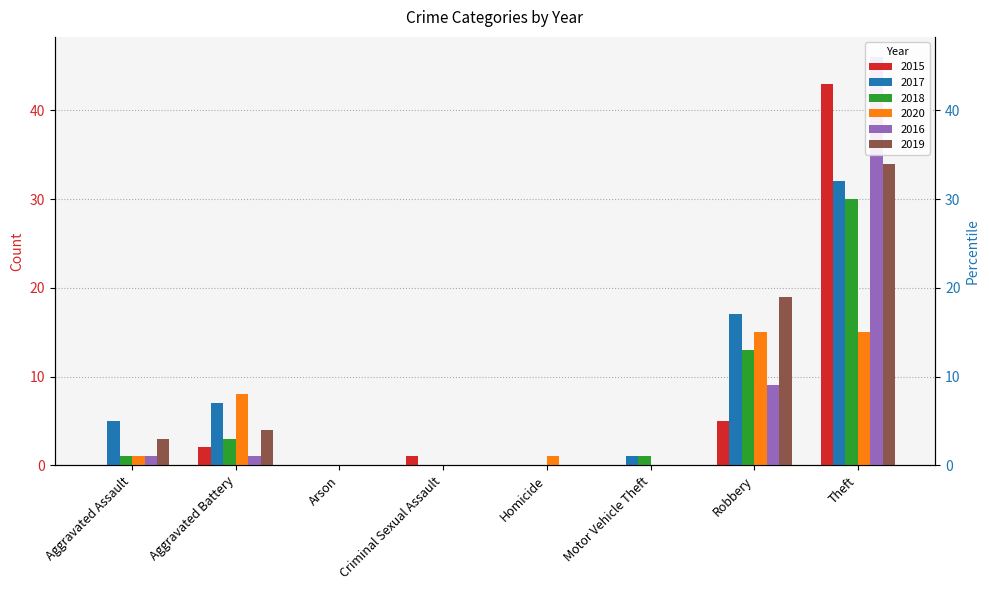

Which label corresponds to the largest value in the chart?

Theft